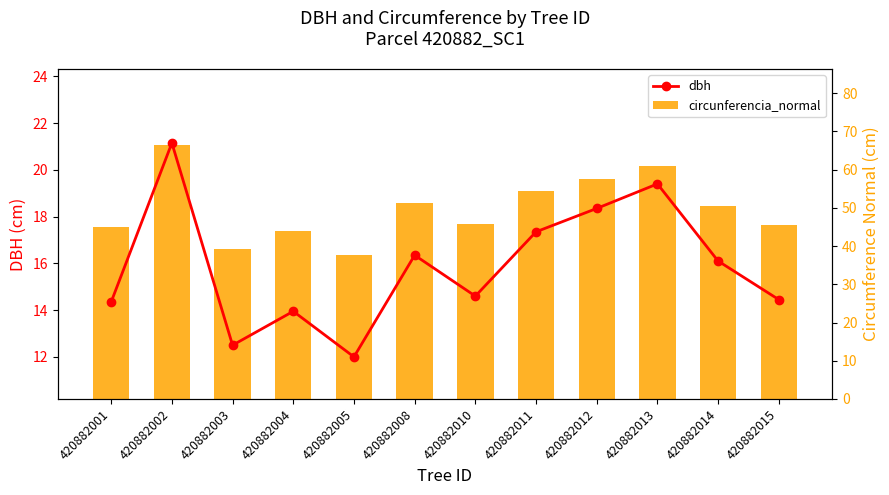

What is the minimum value shown in the chart?

12.0